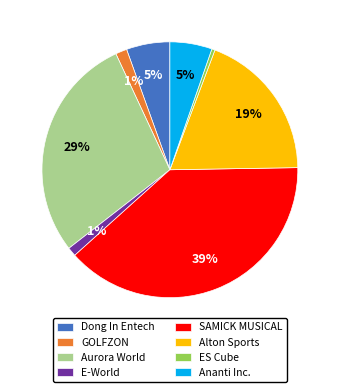

Do E-World and Aurora World together represent more than half of the pie?

No